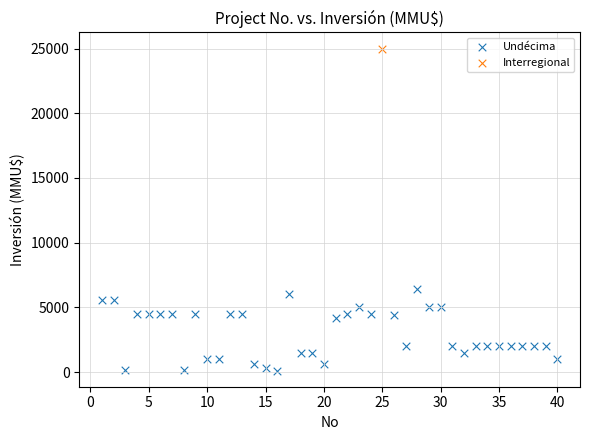

What are all the series names shown in the legend?

Undécima, Interregional